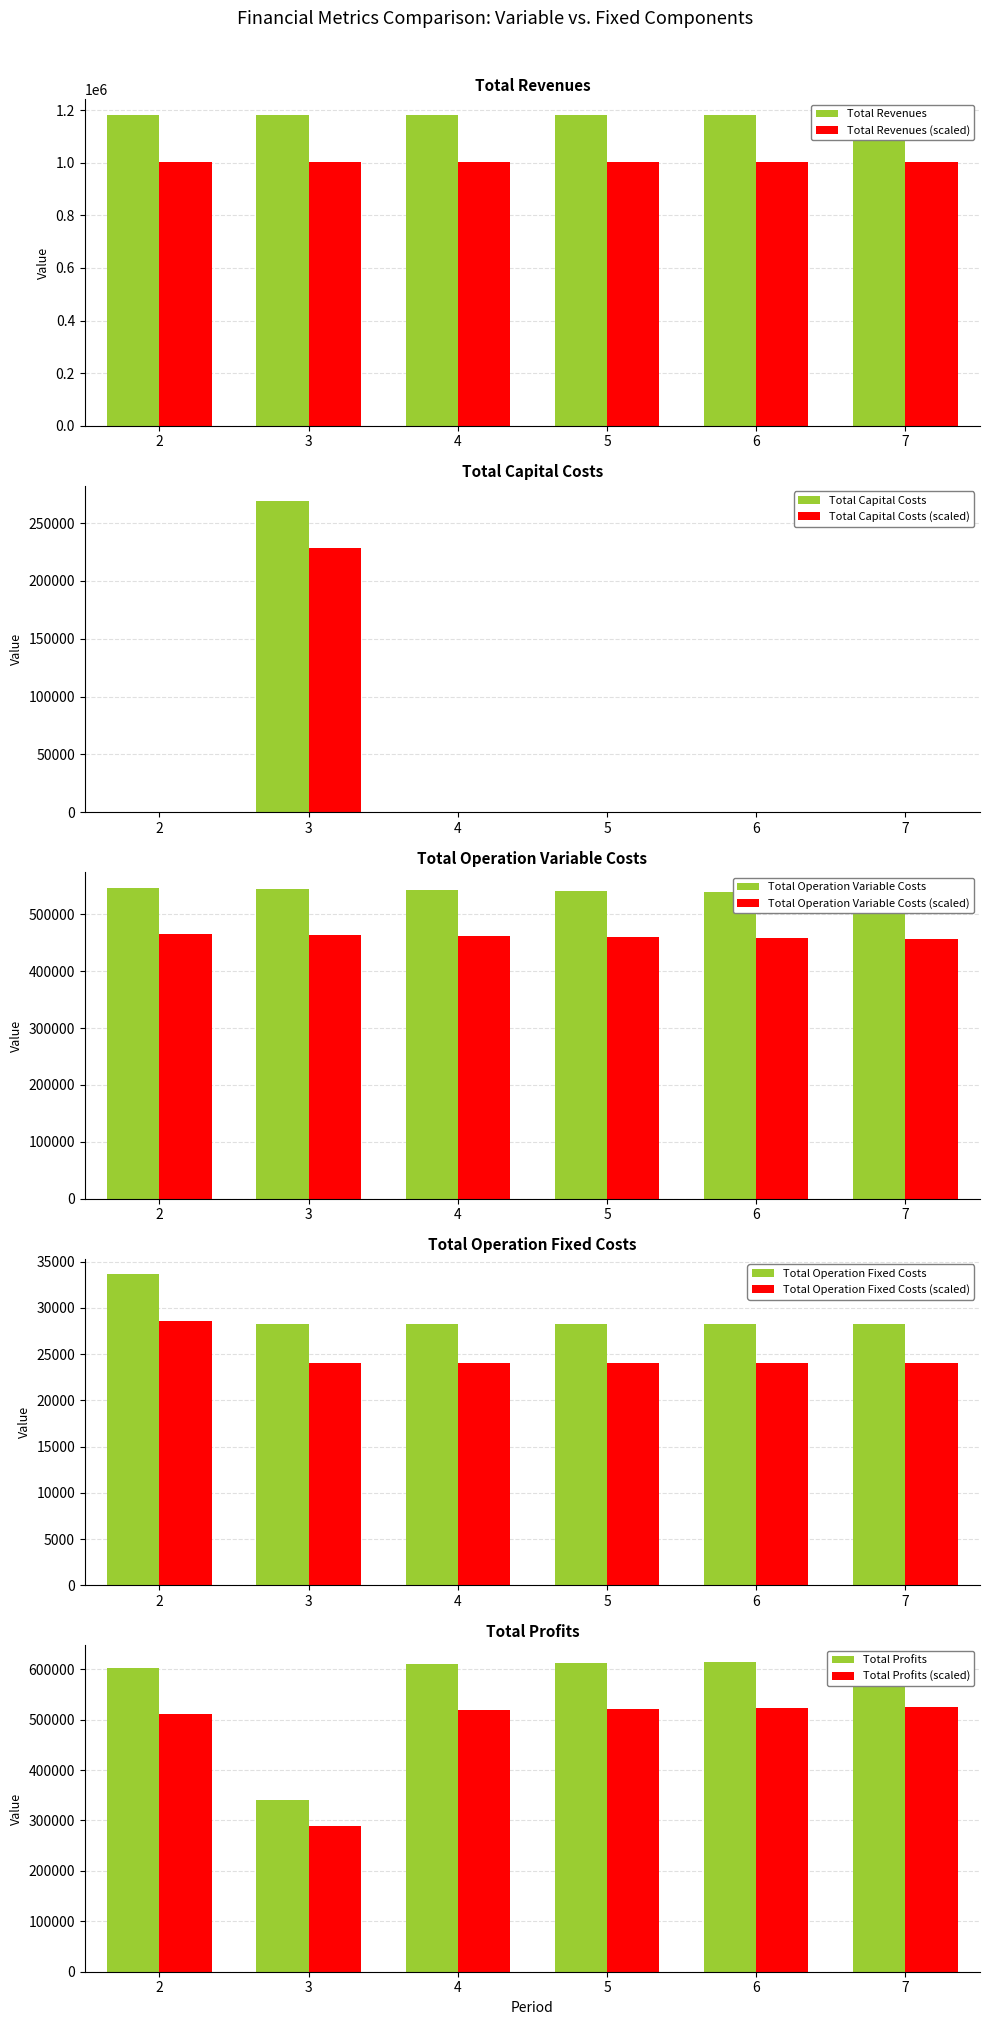

What is the difference between the maximum and minimum values in the Total Operation Fixed Costs series?

5380.4